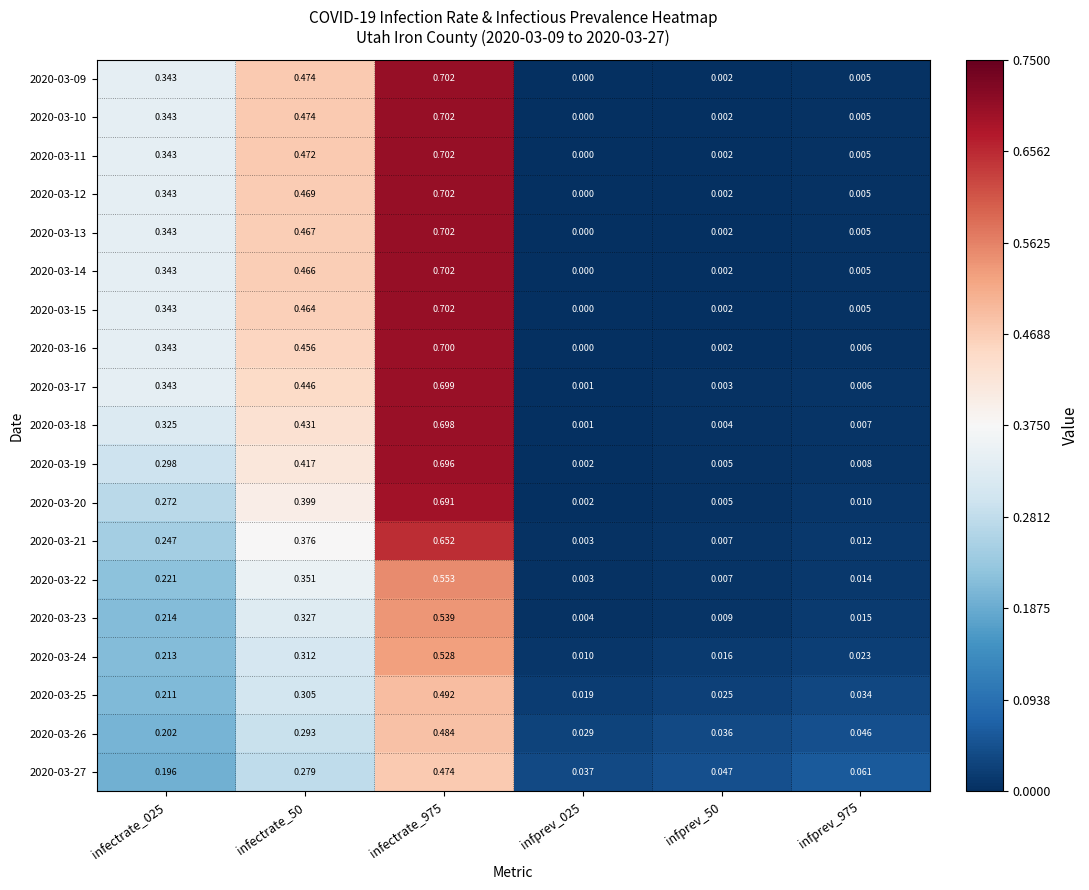

Is the value of 2020-03-27 at infprev_50 greater than the value of 2020-03-14 at infprev_975?

Yes